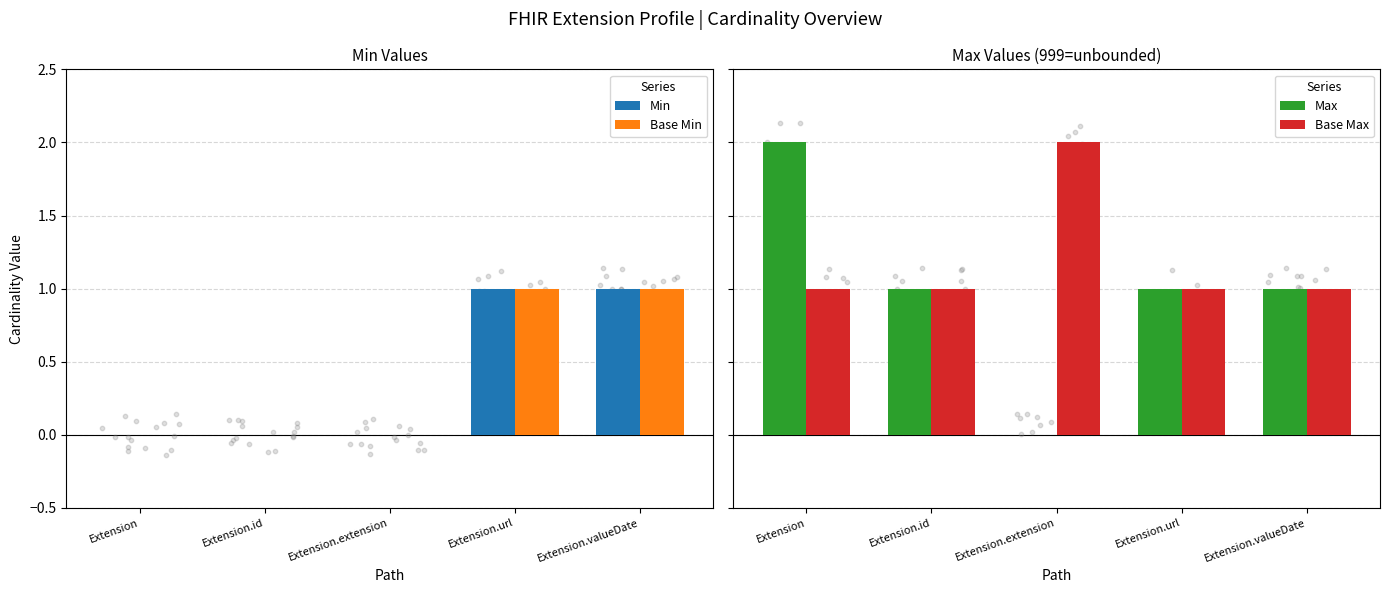

Which series contains the highest Y value?

Max